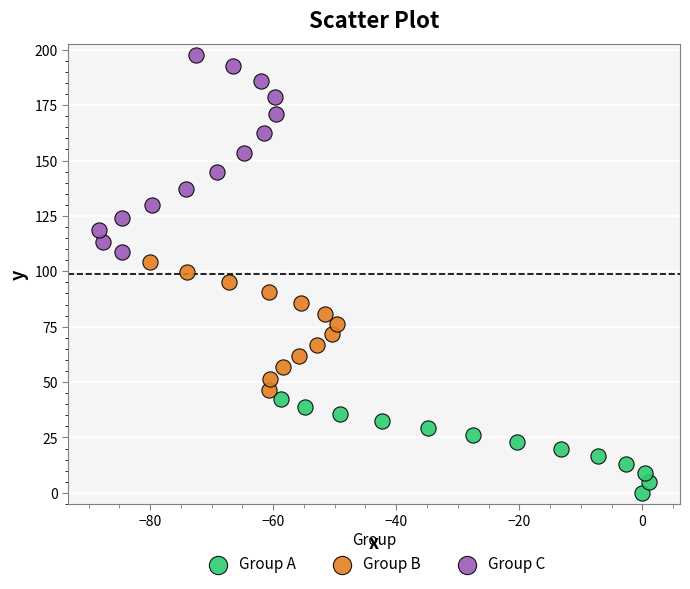

Which series has the widest spread of Y values?

Group C